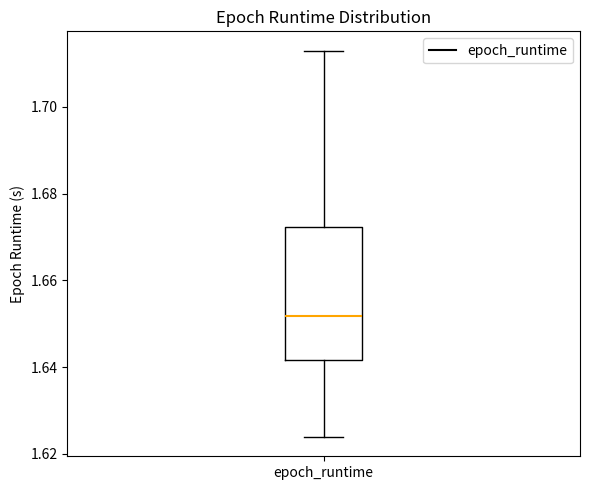

Transcribe this box plot: give where the median line is, the range the box spans, and where the two whiskers end, as read against the y-axis. The values are not printed on the chart, so give them approximately, as read against the axis.

median 1.652, box 1.642 to 1.672, whiskers 1.624 to 1.712